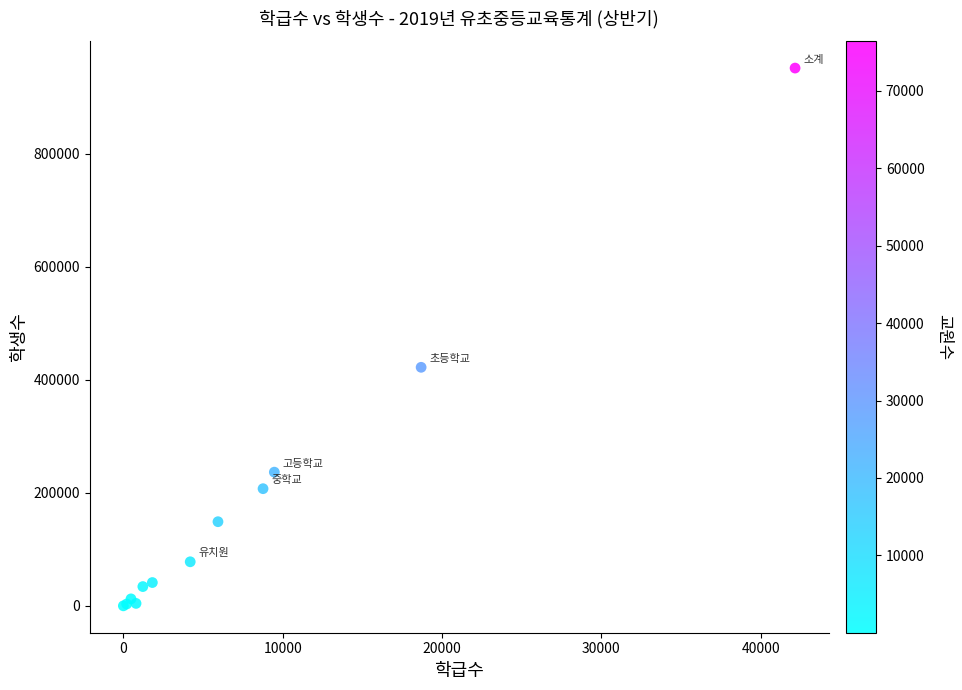

What Y value in the scatter plot is closest to 476015?

422293